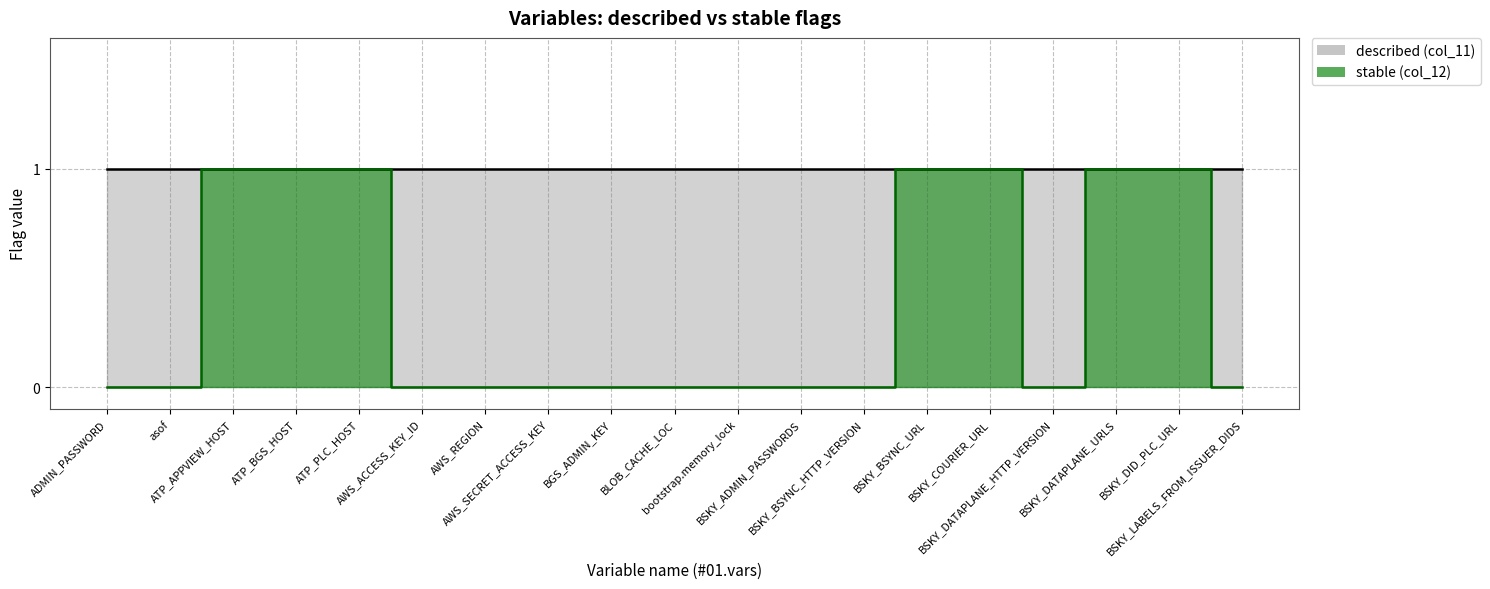

What is the sum of all values?

7